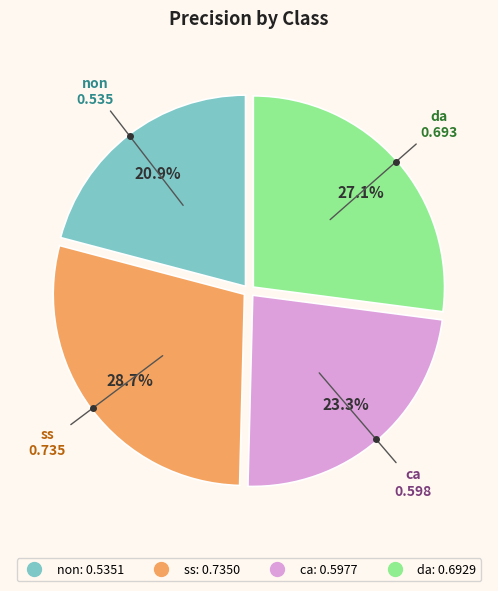

To the nearest percent, what is the difference between the largest and smallest slice percentages?

8%